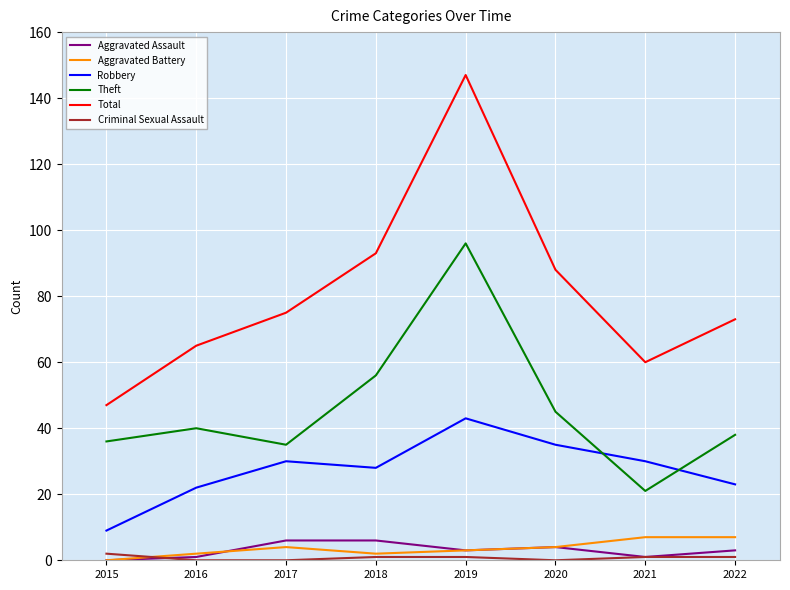

What is the sum of the Robbery values at 2021 and 2022?

53